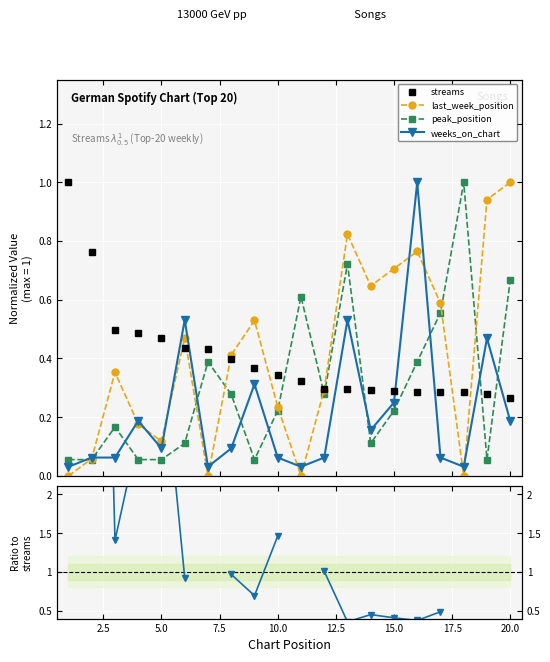

True or false: last_week_position has a value of 0.1 at 2.5.

False